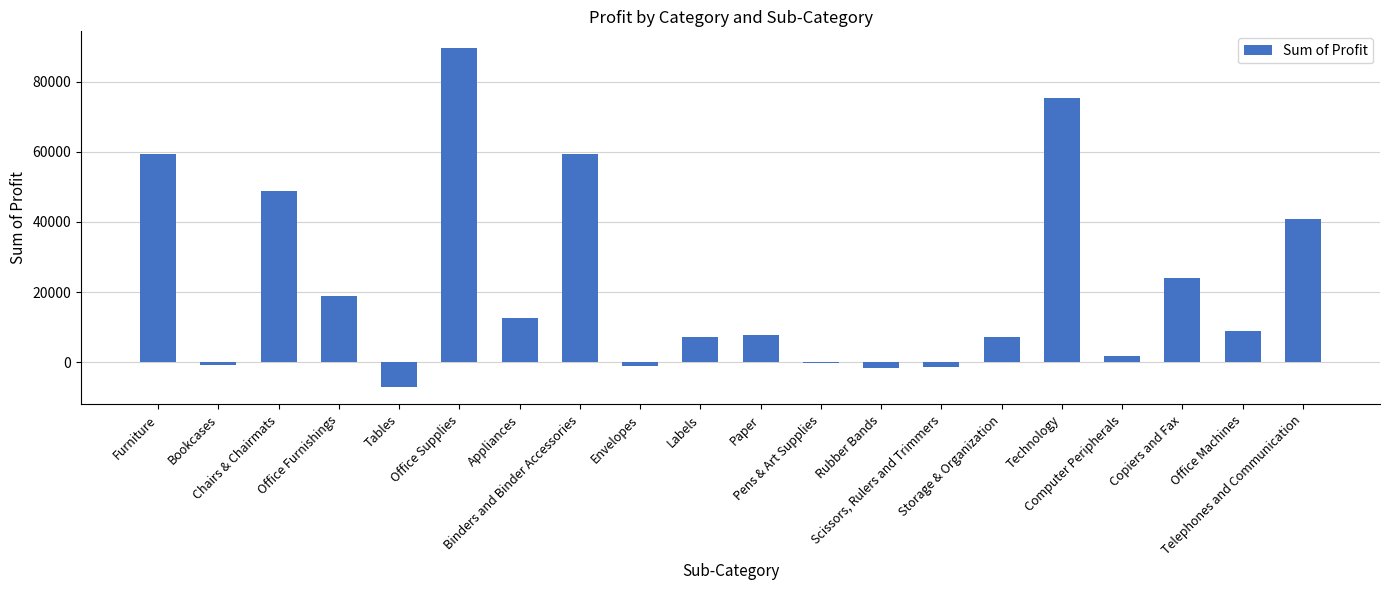

What is the sum of all values?

448155.2